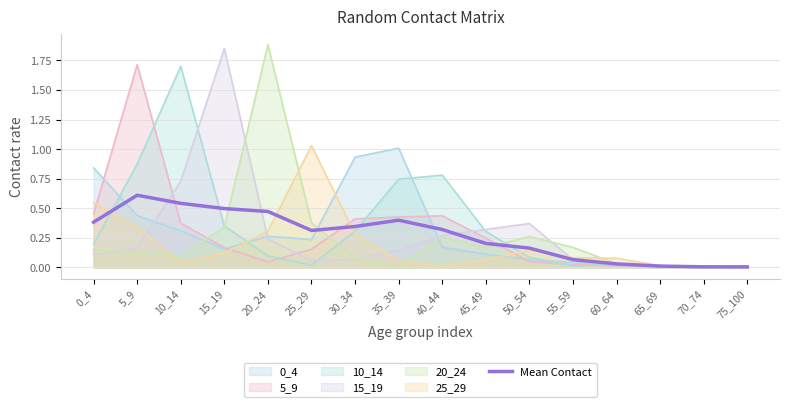

Count the number of data series in this chart.

7